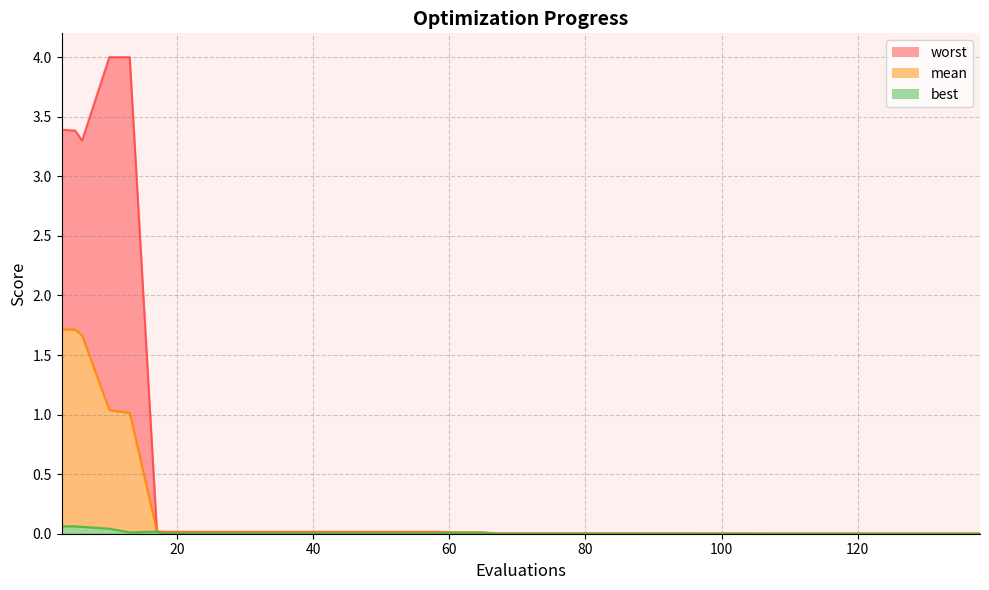

Rank the series at 22 from lowest to highest value.

best, mean, worst